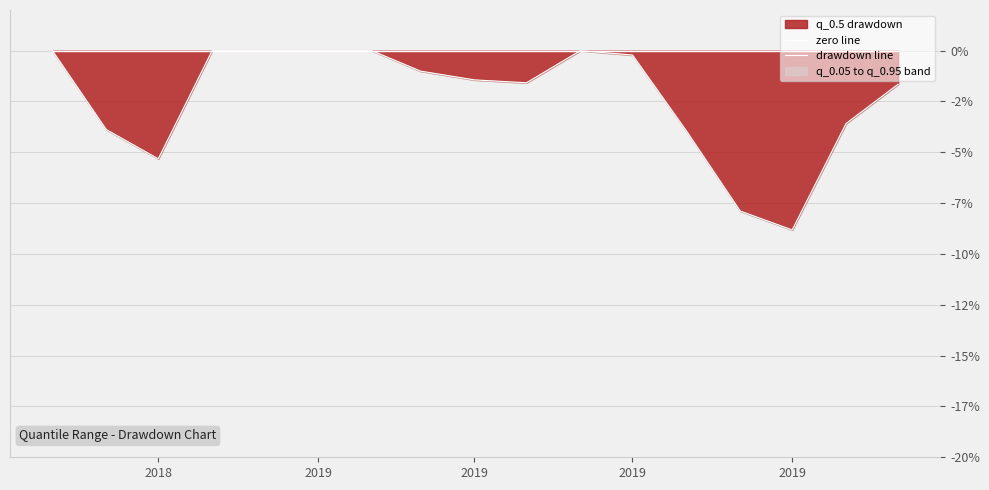

At which label is zero line closest to 0?

2018